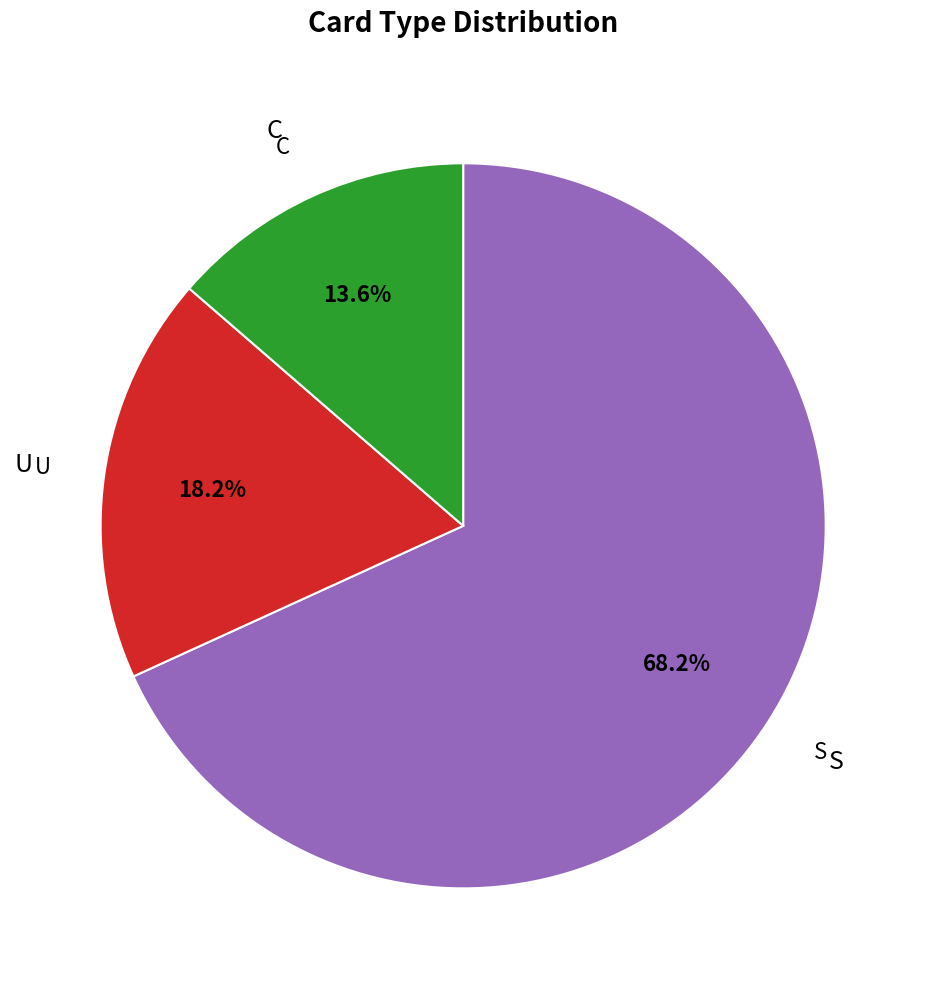

How many slices are in this pie chart?

3